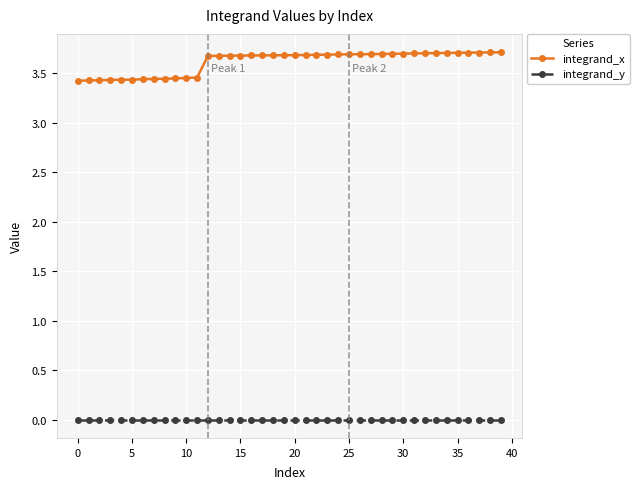

What is the value of the integrand_x point at the 33rd from the left?

3.7